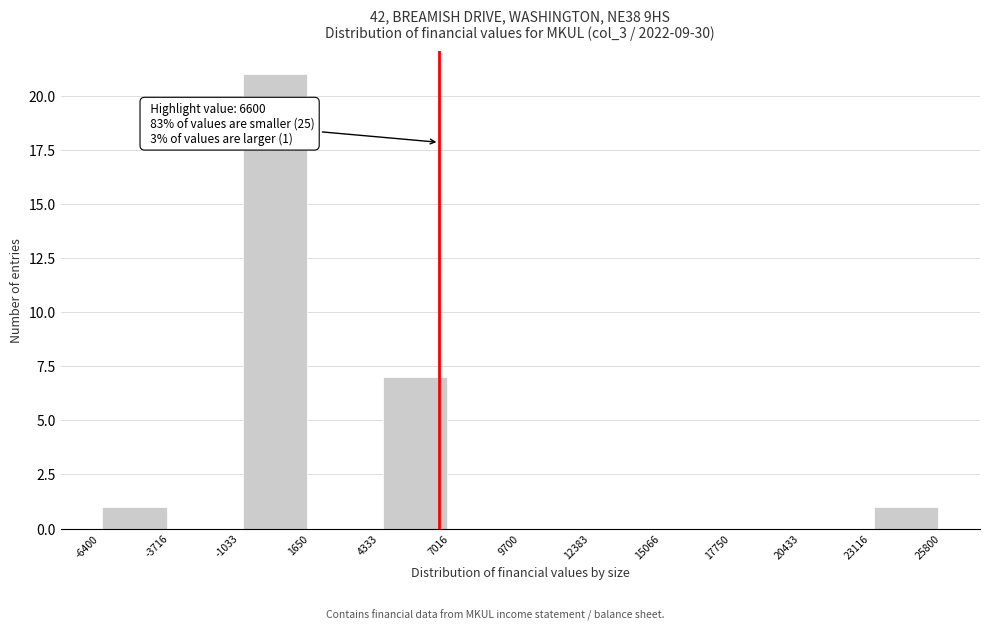

Which range on the x-axis has the tallest bar?

-1033 to 1650